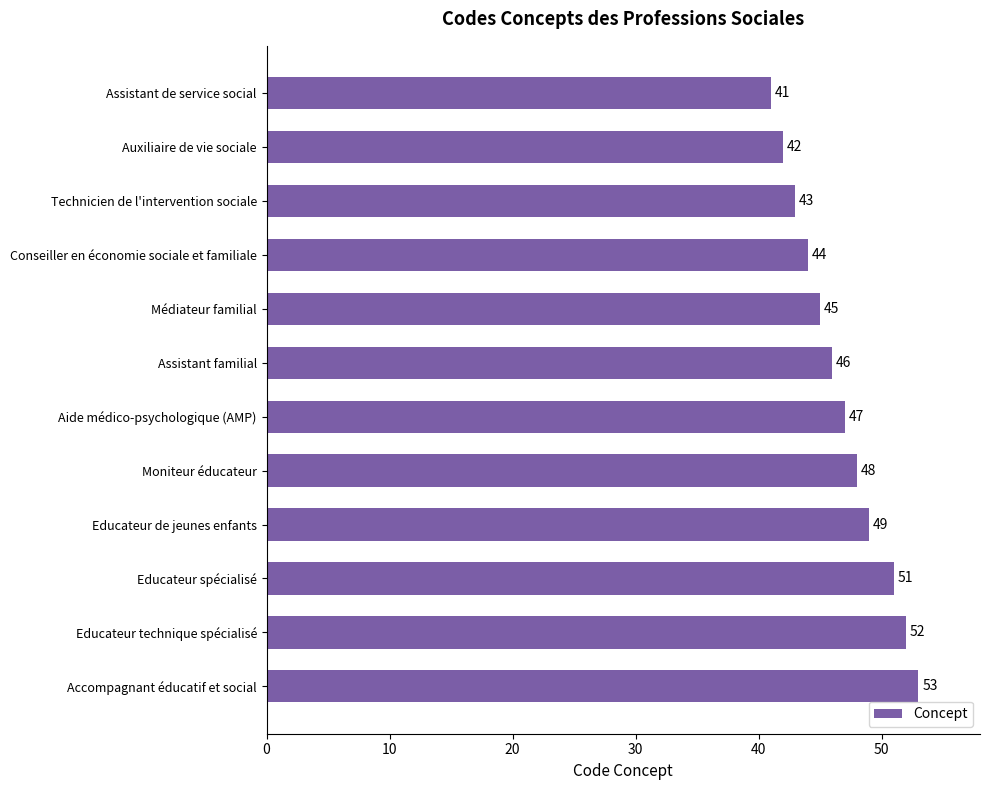

Reading bottom to top, transcribe all the data shown in this chart.

Accompagnant éducatif et social=53	Educateur technique spécialisé=52	Educateur spécialisé=51	Educateur de jeunes enfants=49	Moniteur éducateur=48	Aide médico-psychologique (AMP)=47	Assistant familial=46	Médiateur familial=45	Conseiller en économie sociale et familiale=44	Technicien de l'intervention sociale=43	Auxiliaire de vie sociale=42	Assistant de service social=41